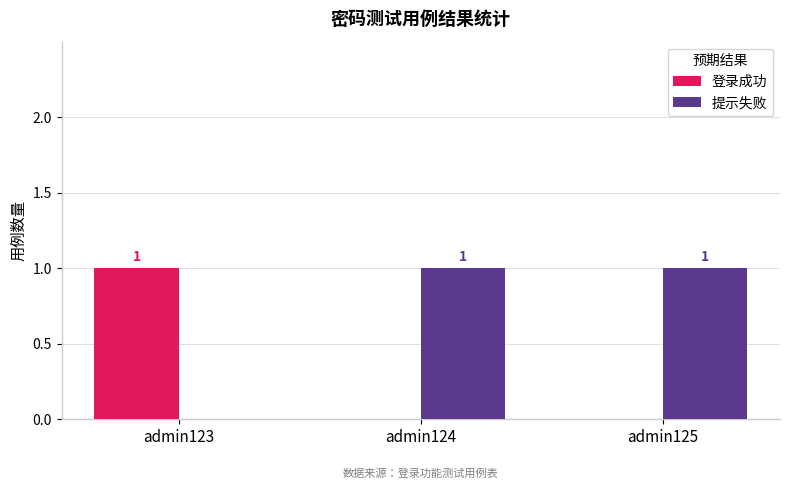

How many values in 提示失败 are above zero?

2